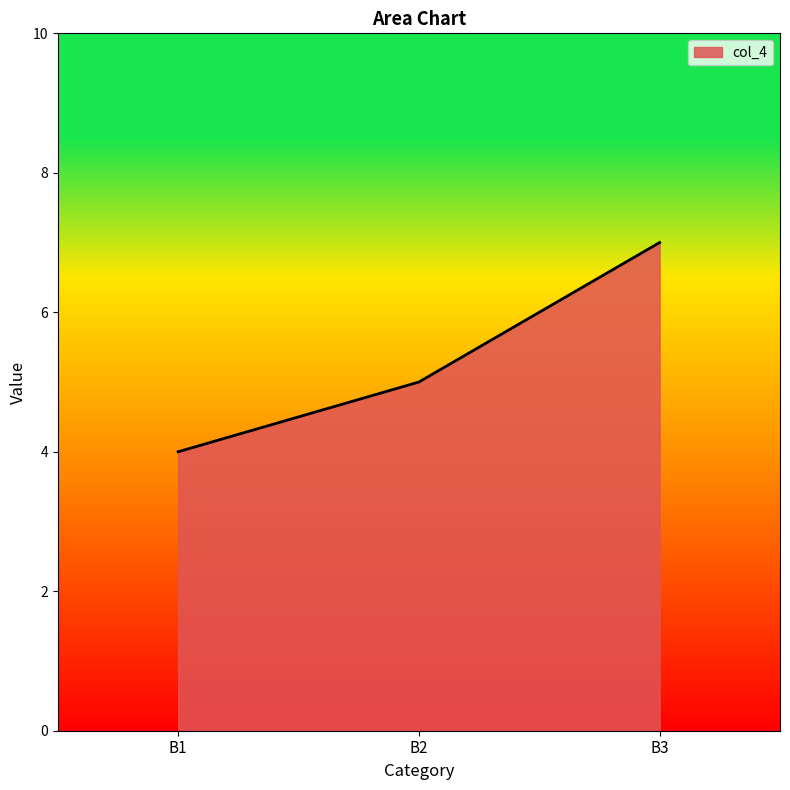

What is the change in value from B2 to B3?

+2